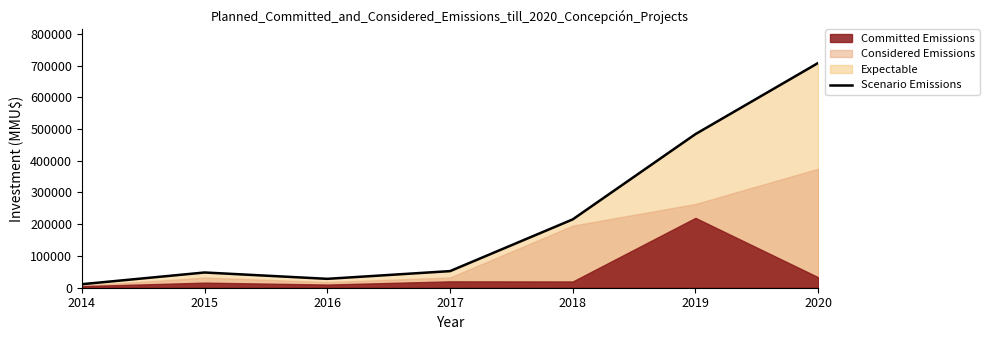

List the labels in order of value, largest first.

2020, 2019, 2018, 2017, 2015, 2016, 2014